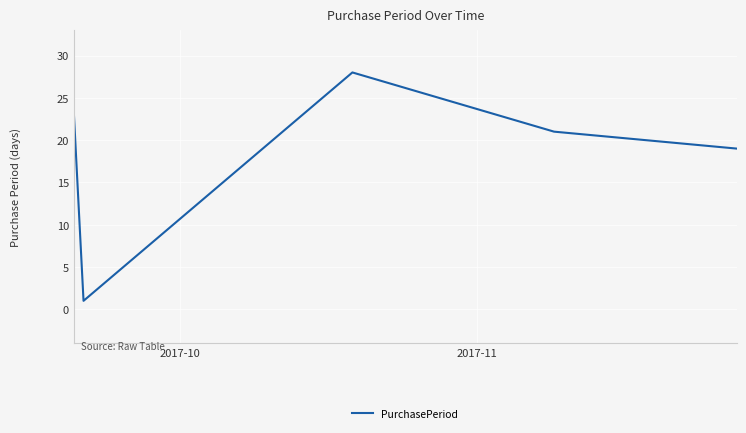

How many interior local peaks (higher than both neighbors) does the data have?

1